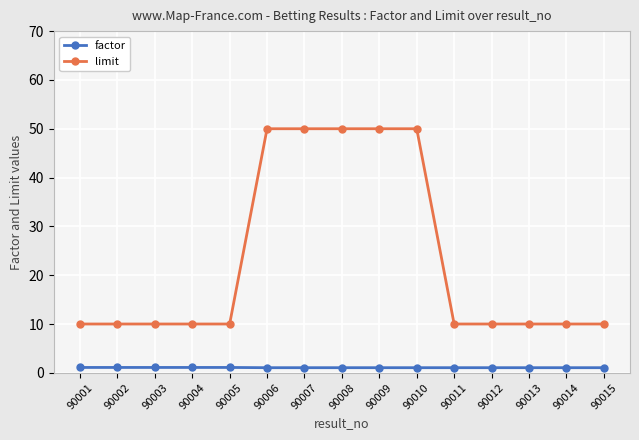

True or false: factor and limit cross at least once.

False